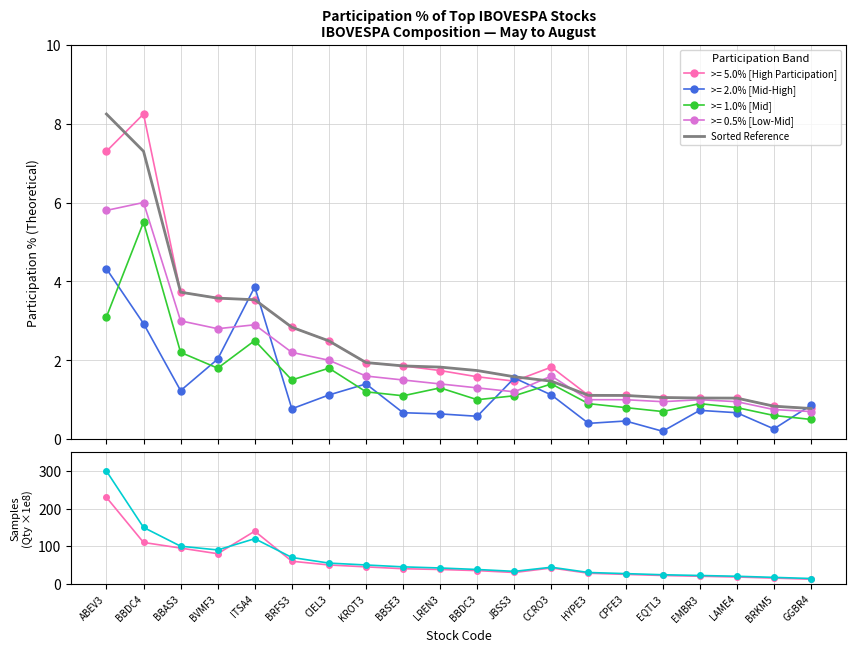

Which series has the widest spread of values?

>= Mid